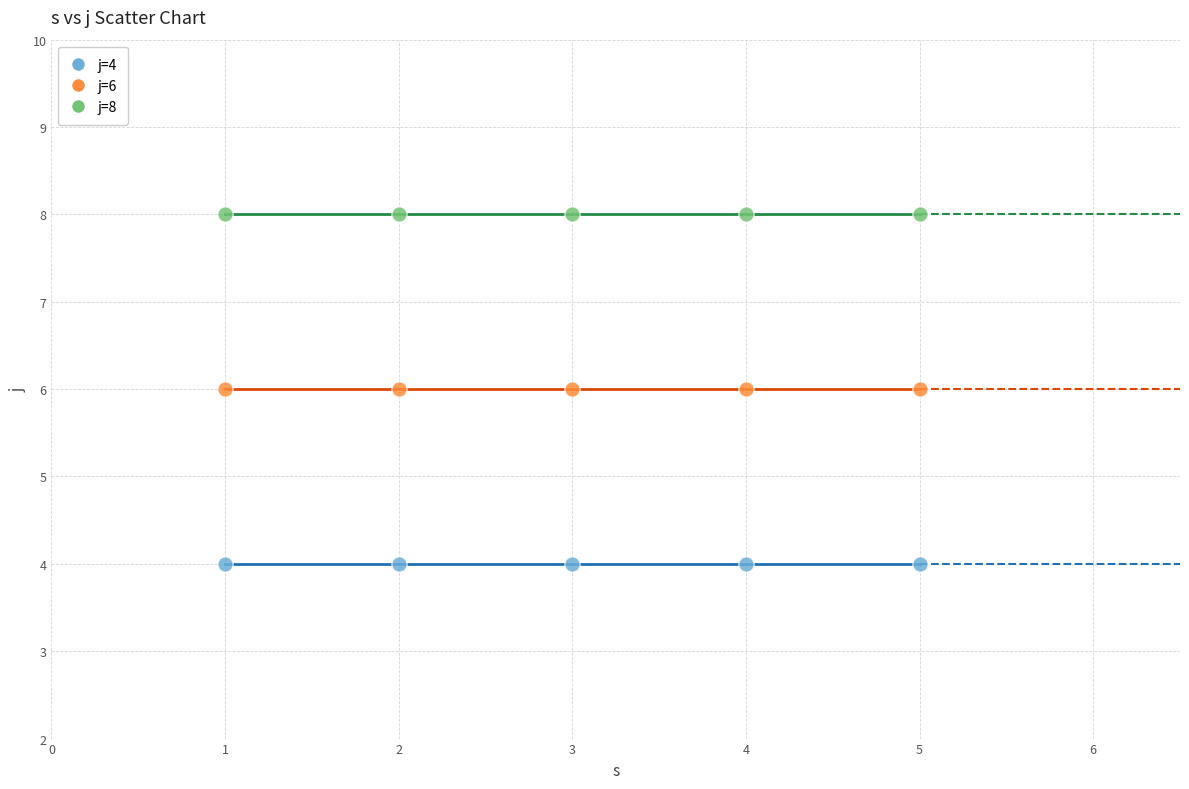

Which series contains the highest Y value?

j=8